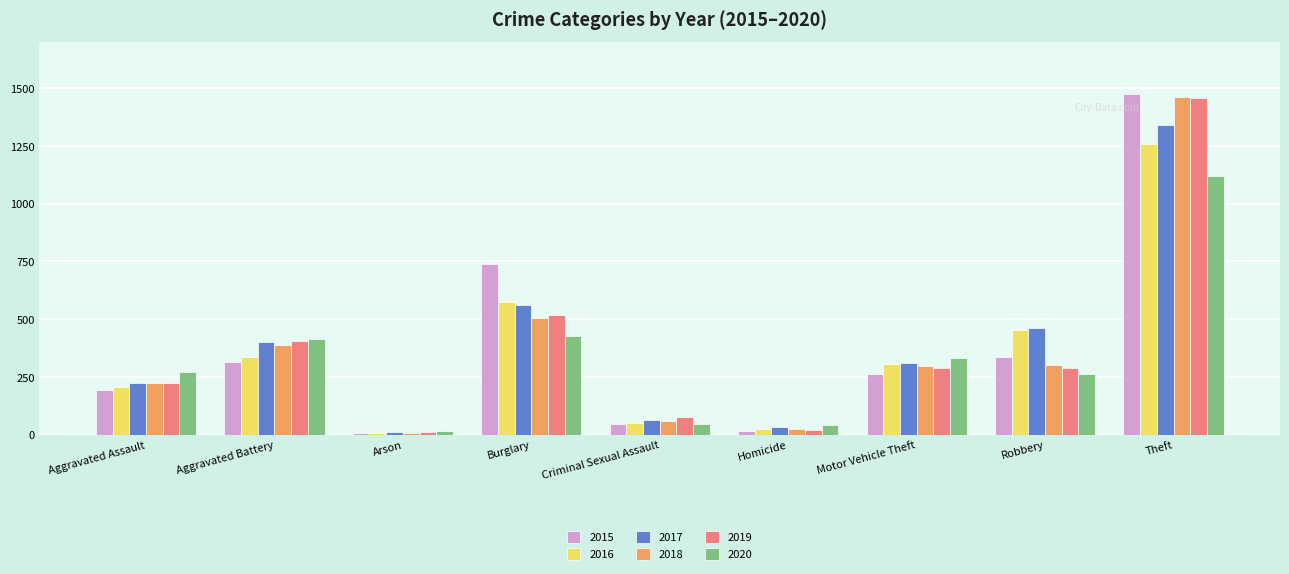

Which series has the widest spread of values?

2015